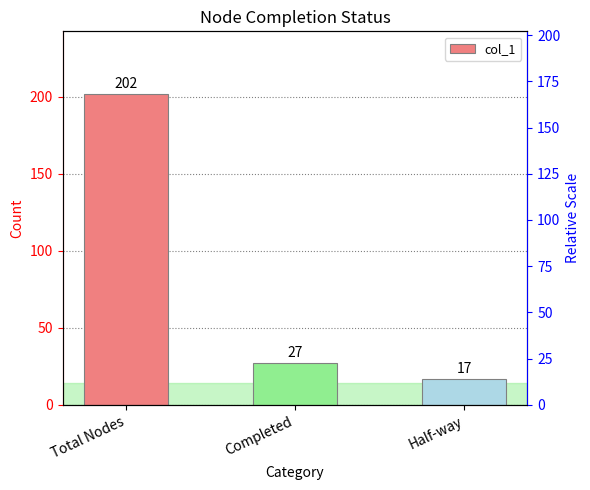

What is the label of the 3rd bar from the right?

Total Nodes